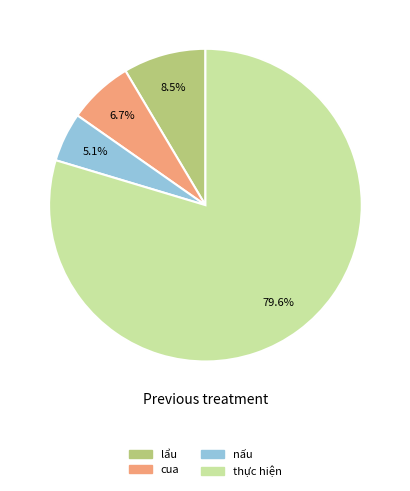

Does any single category account for the majority?

Yes